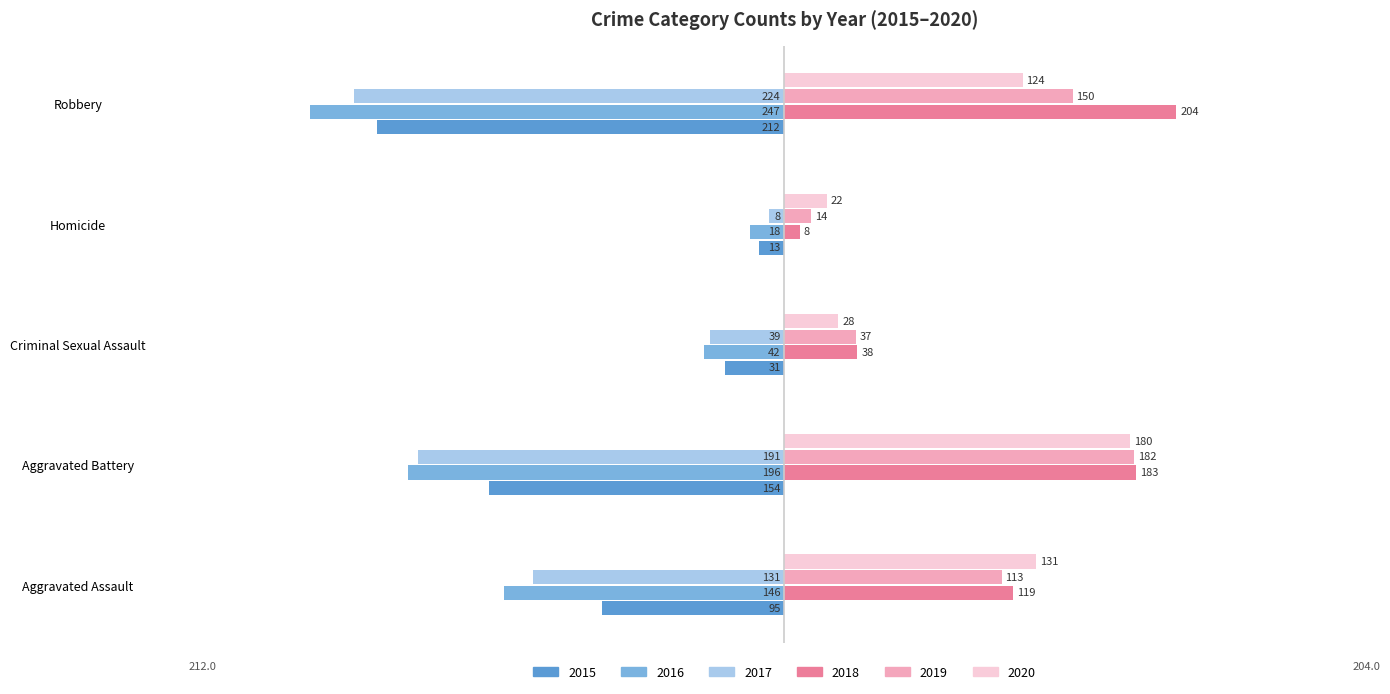

What is the sum of all 2018 values?

552